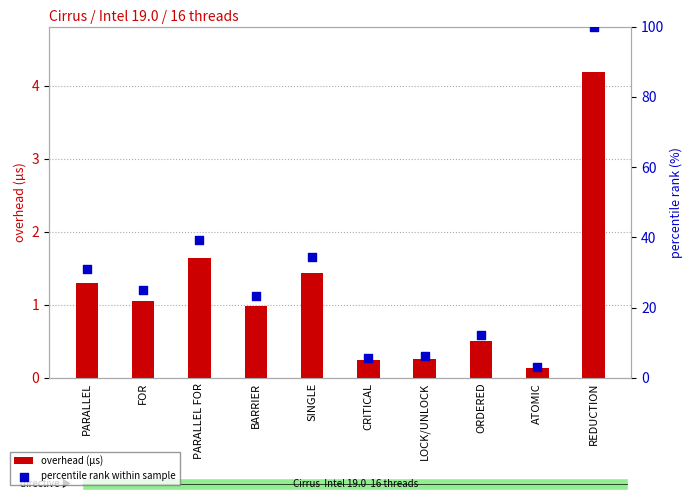

At which category is the sum across all series the highest?

REDUCTION